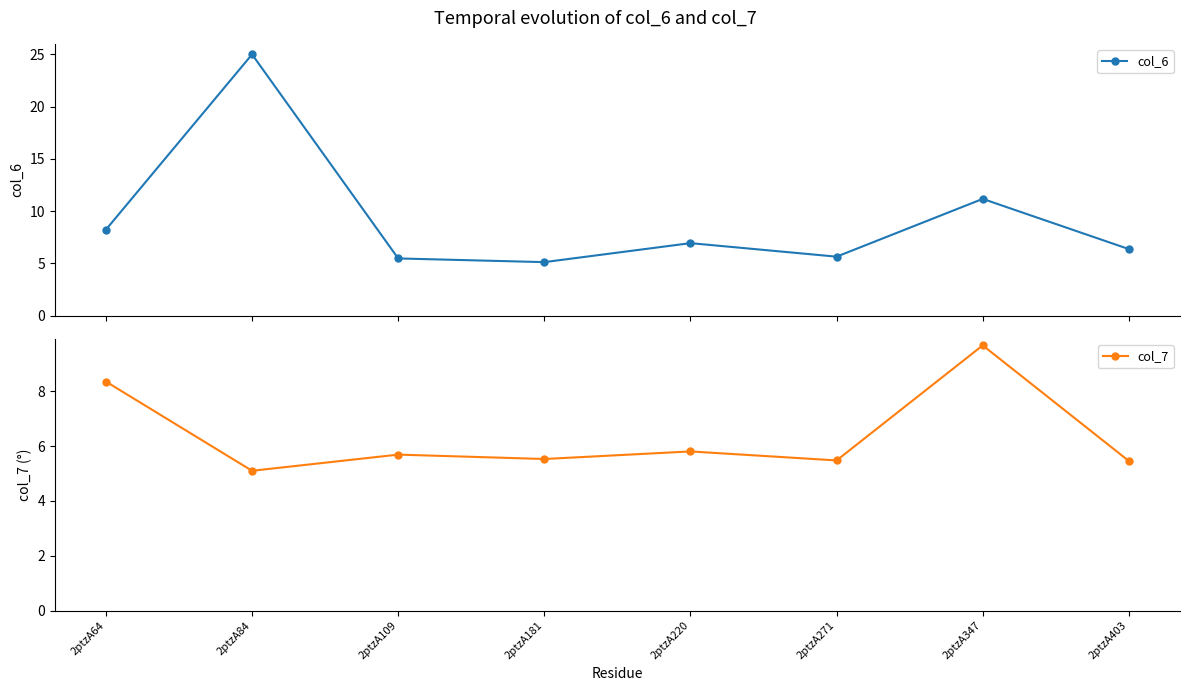

Which category has the lowest value in the col_7 series?

2ptzA84